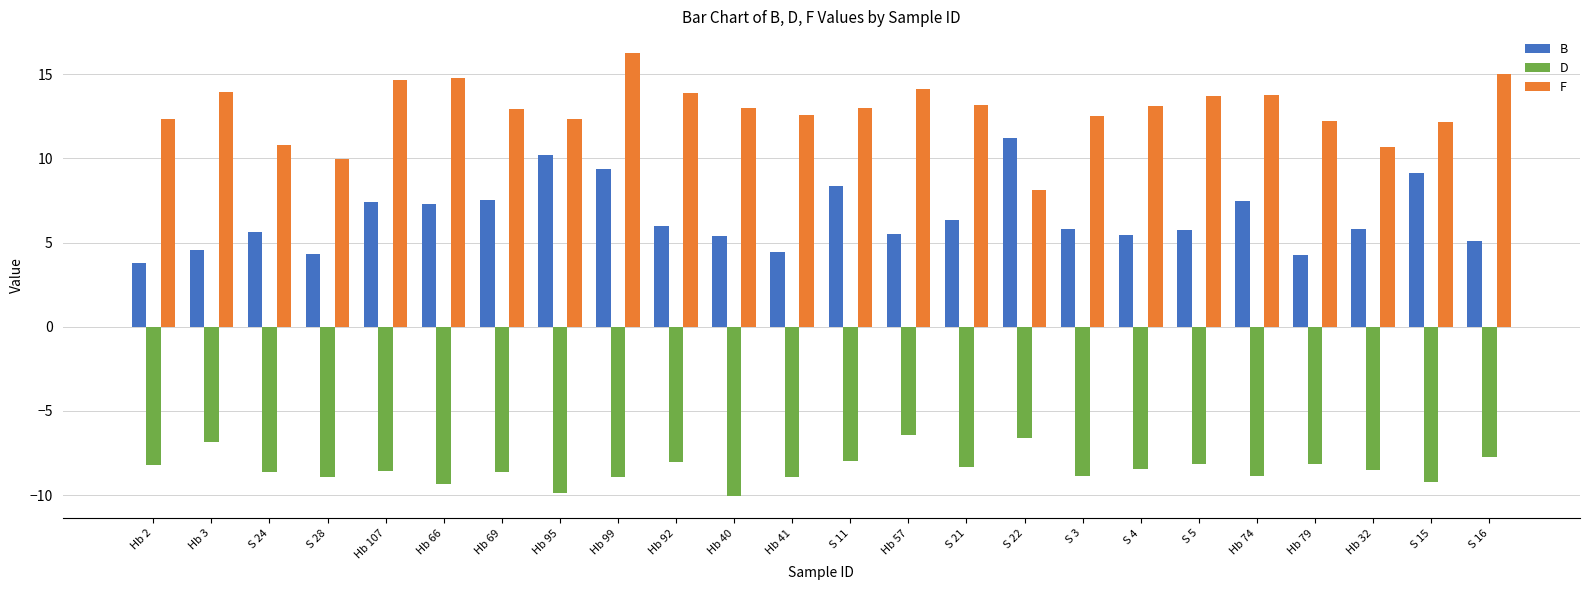

How many groups of bars are there?

24